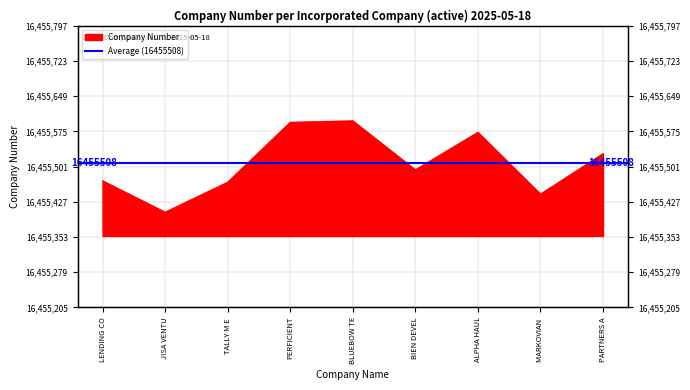

At which label is the value closest to 16455501?

BIEN DEVEL